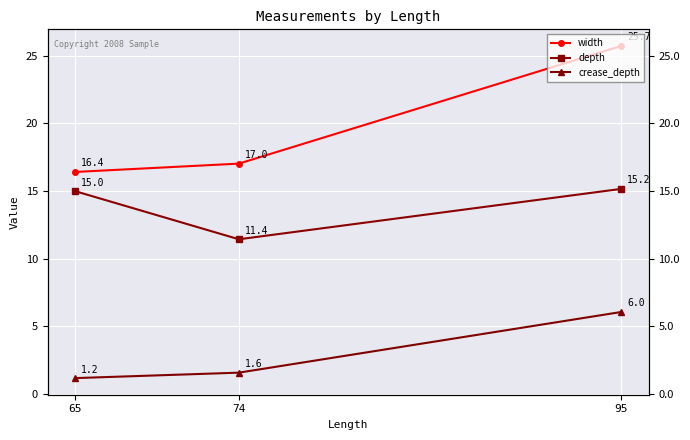

The crease_depth series shows 0.8 at 74. True or false?

False